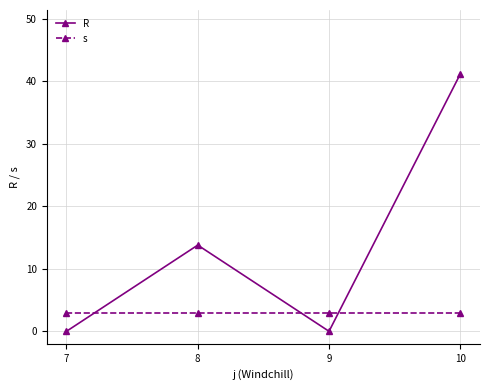

What is the total value across all series at 10?

44.2